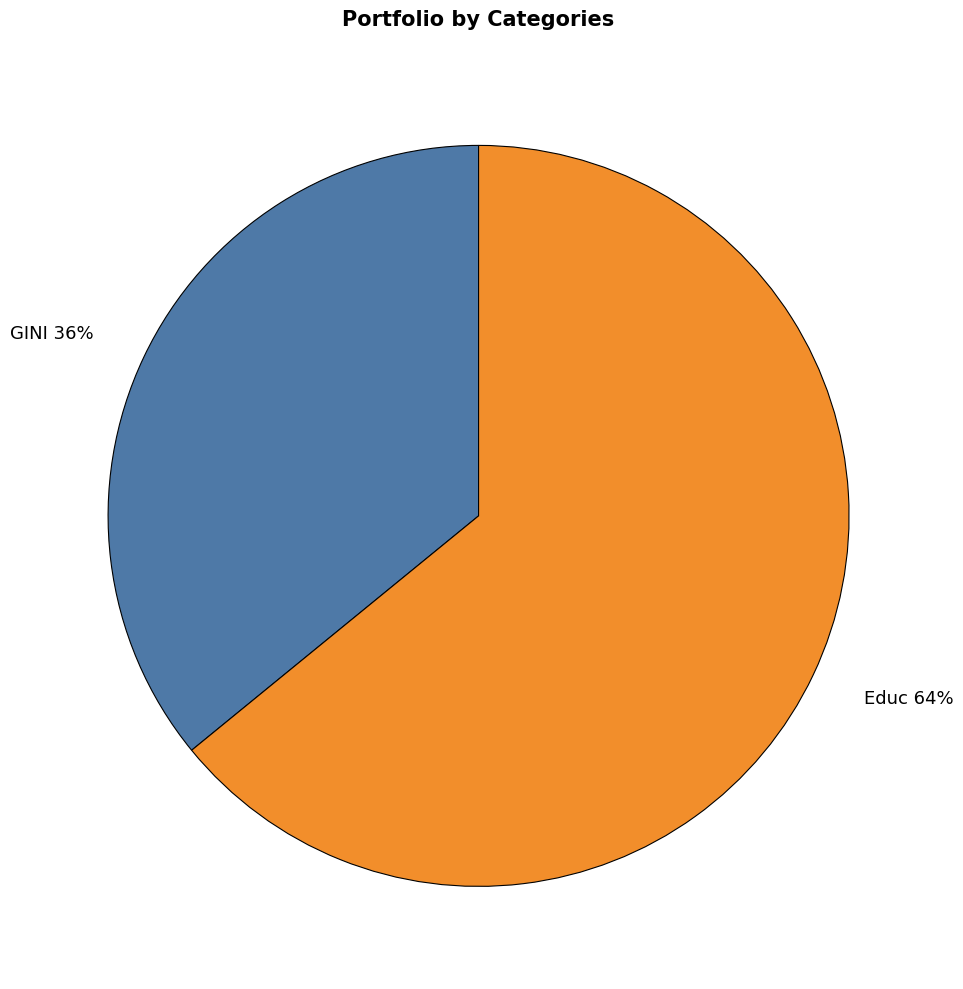

What percentage is the GINI slice, to the nearest percent?

36%